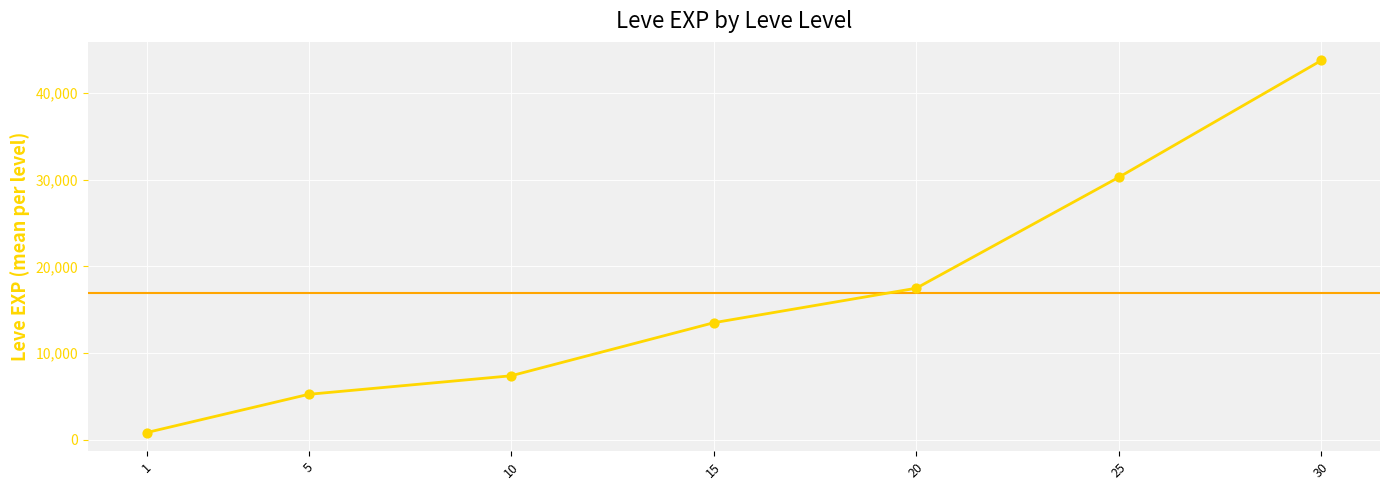

Approximately how many times larger is the value at 25 compared to 15?

2.2